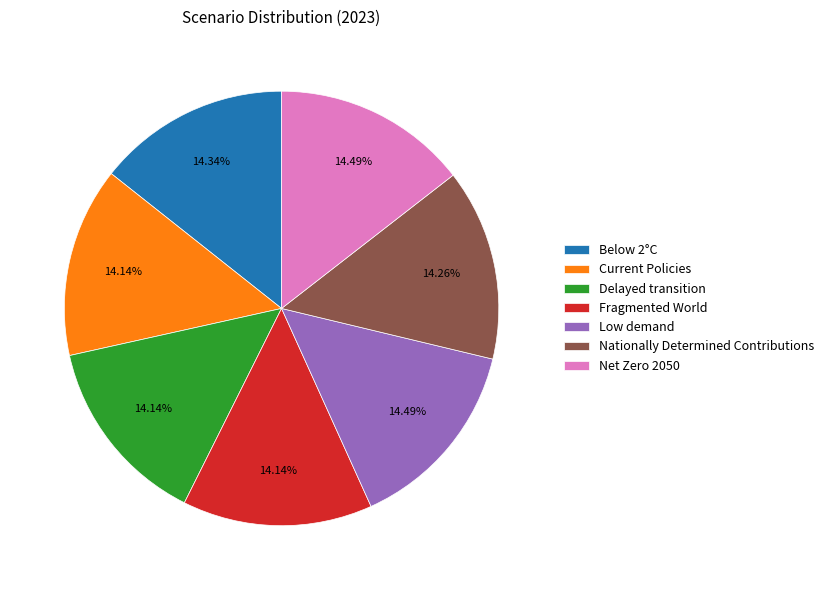

How many slices are in this pie chart?

7